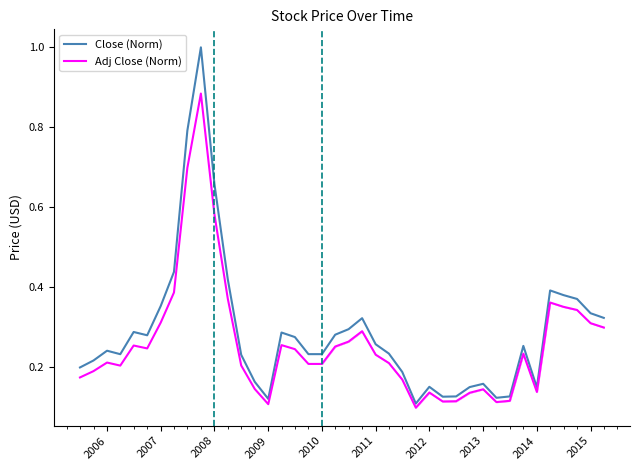

What is the difference between the maximum and minimum values in the Adj Close (Norm) series?

0.8